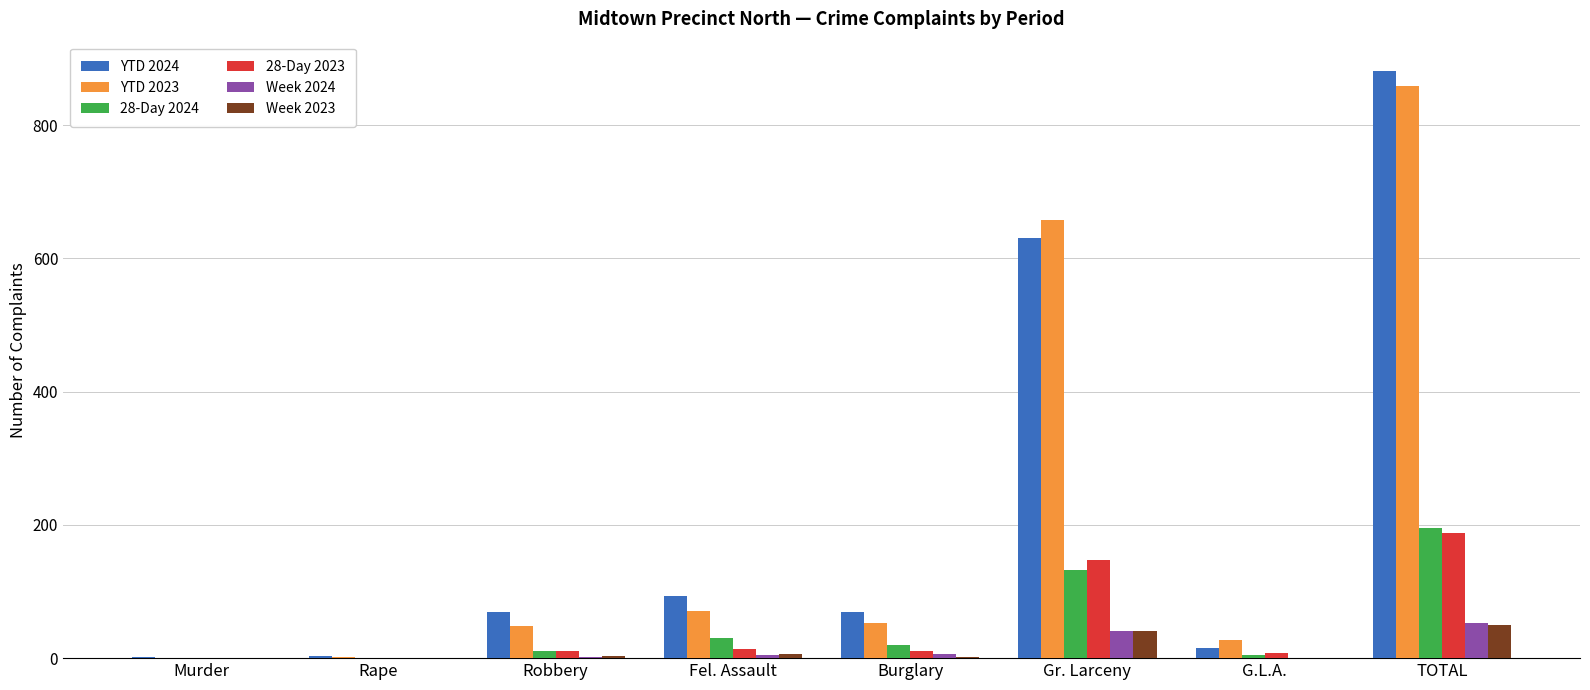

What is the sum of the YTD 2023 values at Gr. Larceny and TOTAL?

1516